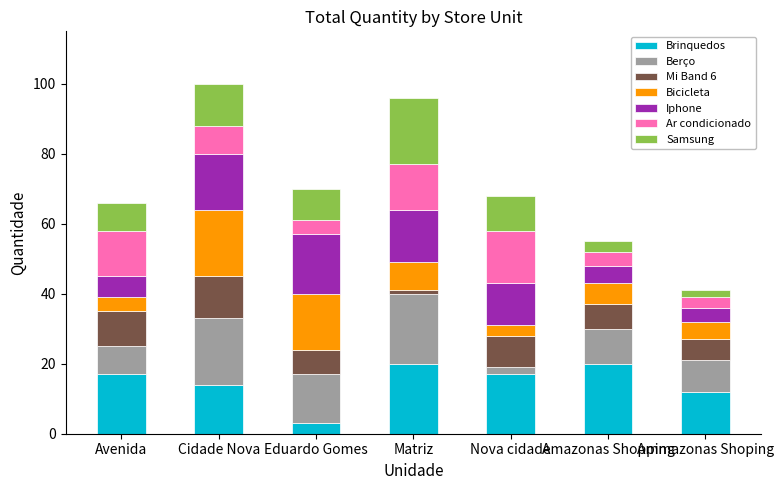

What is the total value across all series at Amazonas Shopping?

55